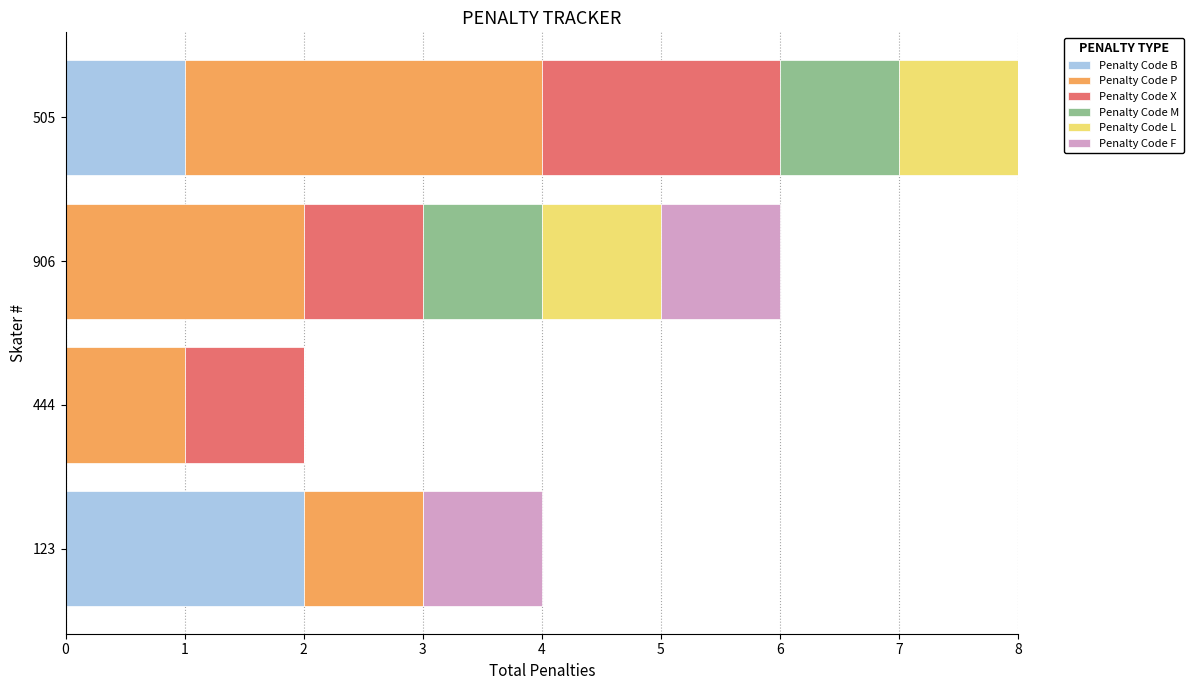

Which category has the highest value in the Penalty Code B series?

123